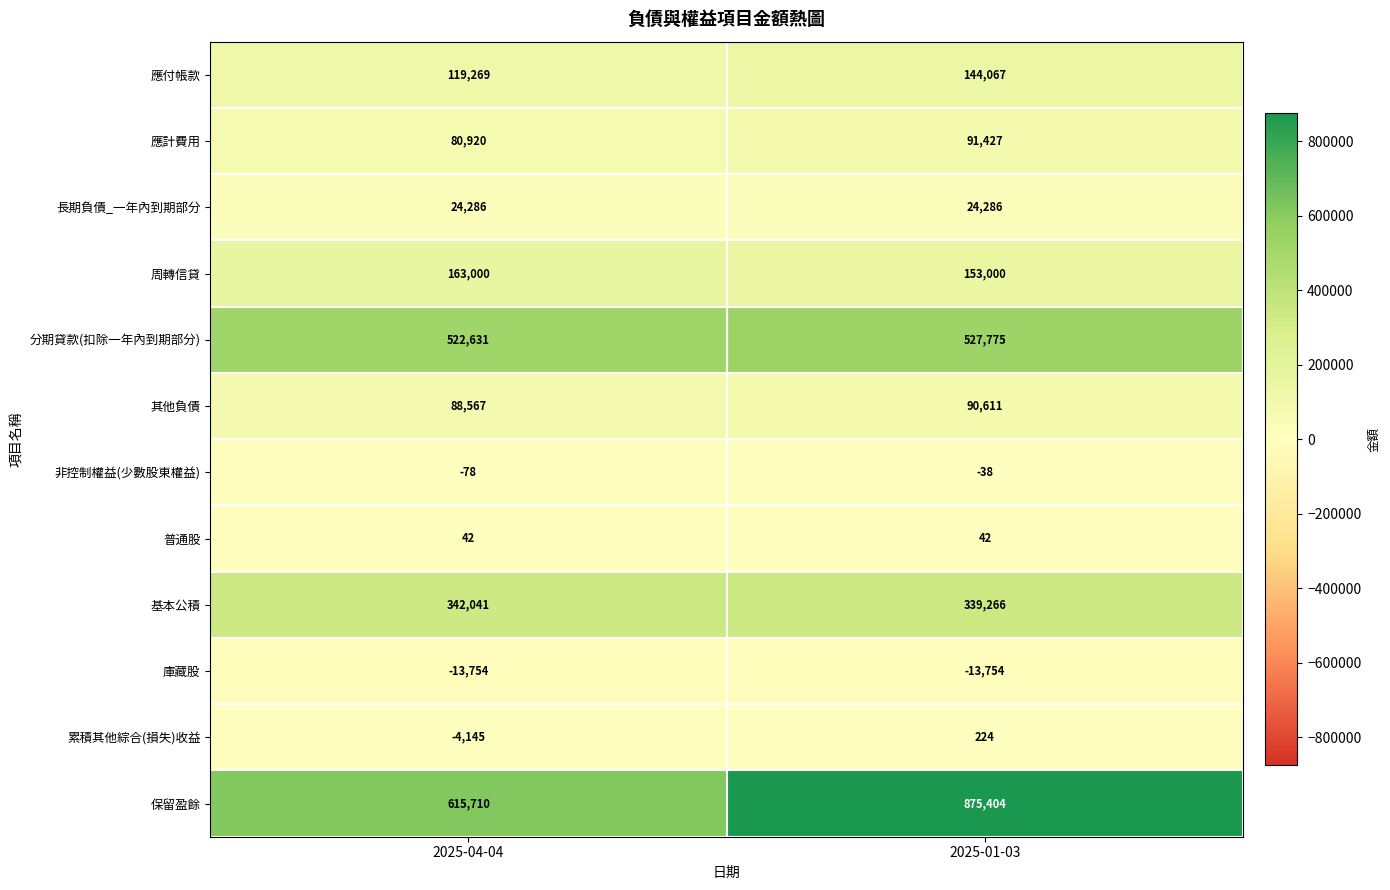

What is the minimum value shown in the chart?

-13754